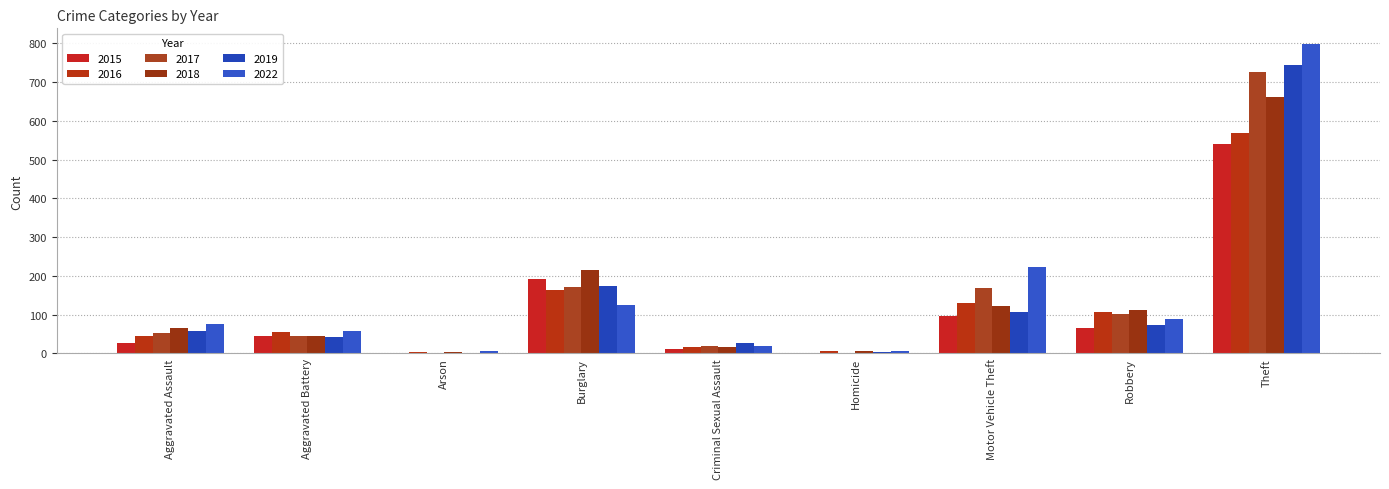

What is the label of the 5th bar from the right?

Criminal Sexual Assault